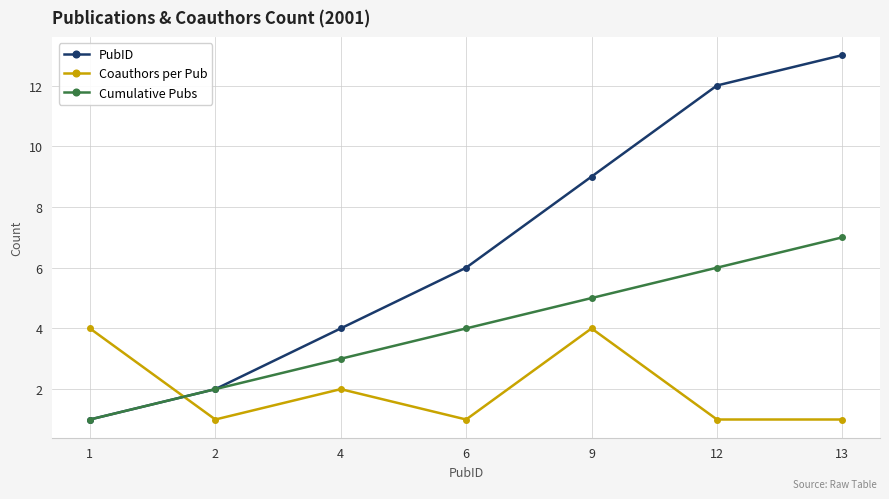

How many values in the PubID series are below 6?

3